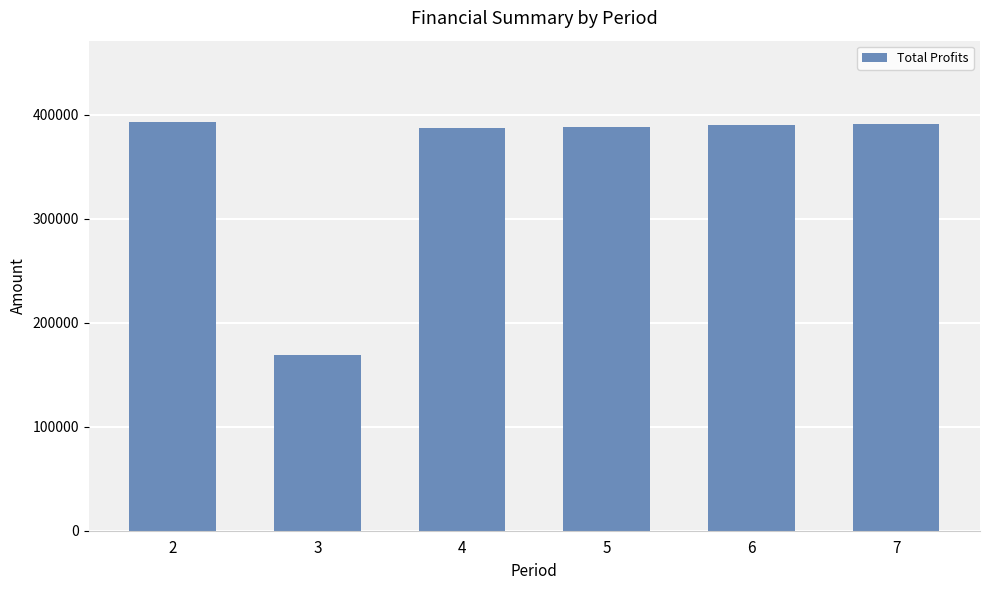

True or false: the data shows 616757.2 at 5.

False